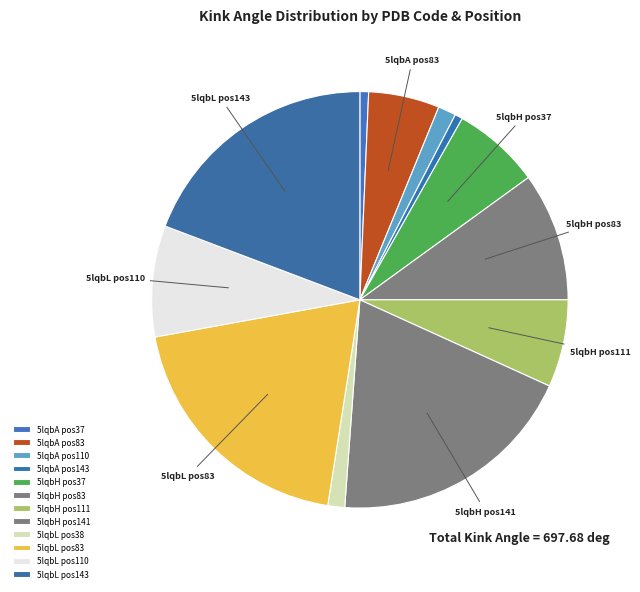

Count the number of slices in the pie.

12